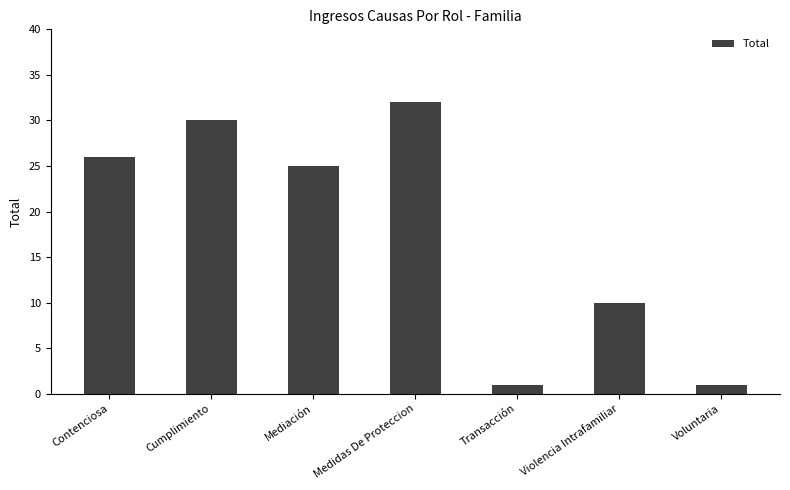

What is the difference between the maximum and minimum values?

31